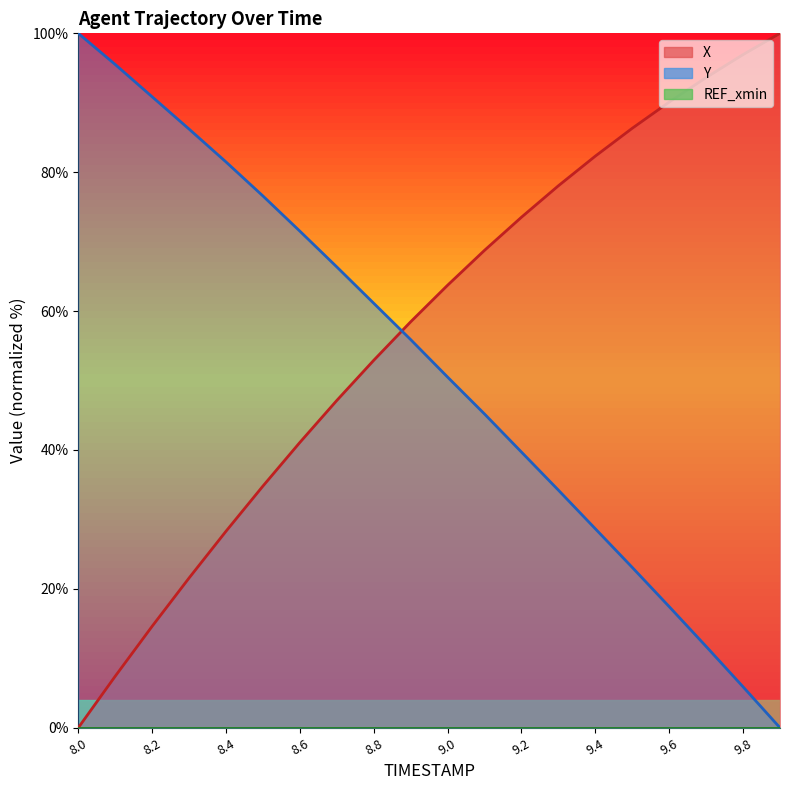

List the labels in order of X value, largest first.

9.9, 9.8, 9.7, 9.6, 9.5, 9.4, 9.3, 9.2, 9.1, 9.0, 8.9, 8.8, 8.7, 8.6, 8.5, 8.4, 8.3, 8.2, 8.1, 8.0